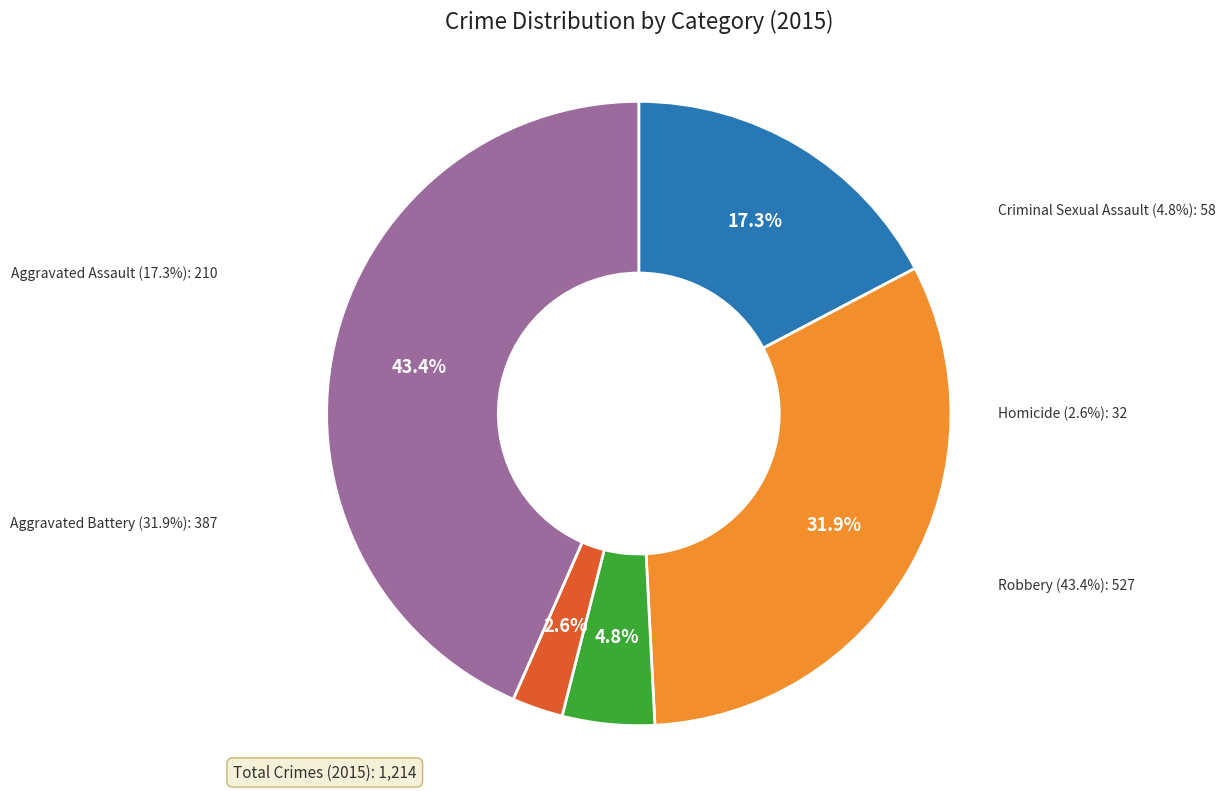

To the nearest percent, what portion does Criminal Sexual Assault represent?

5%